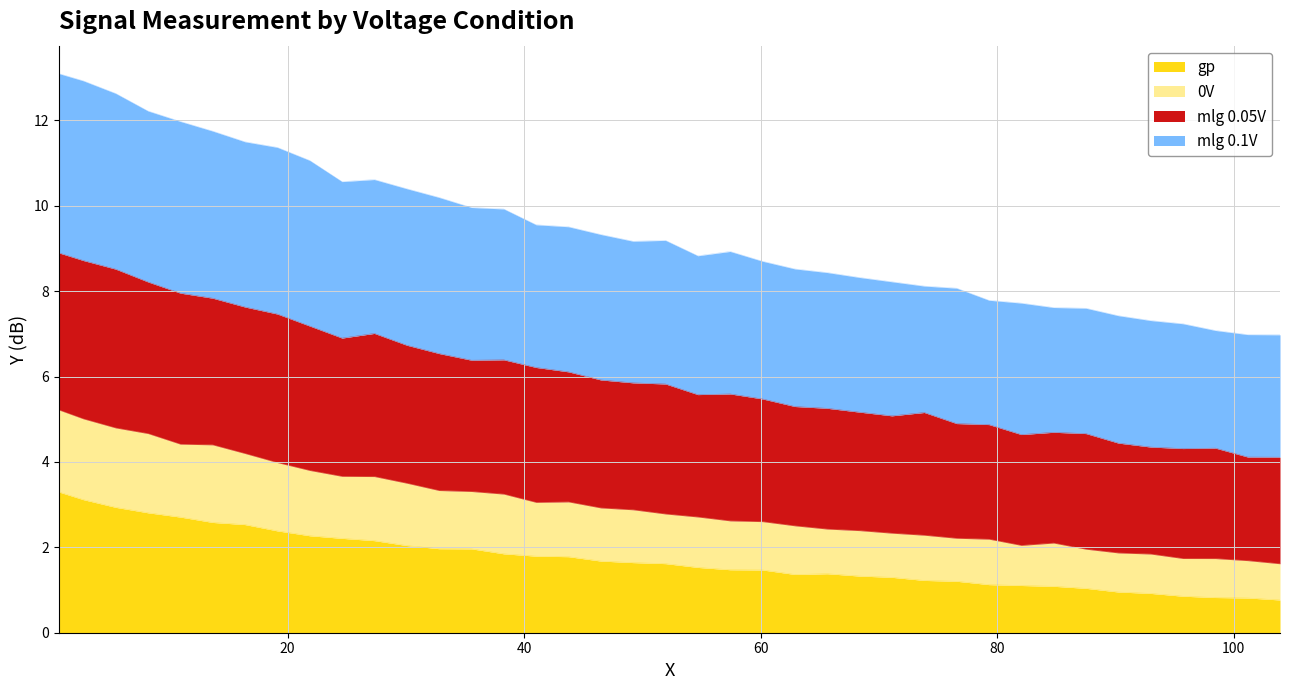

What is the maximum value for gp?

3.3